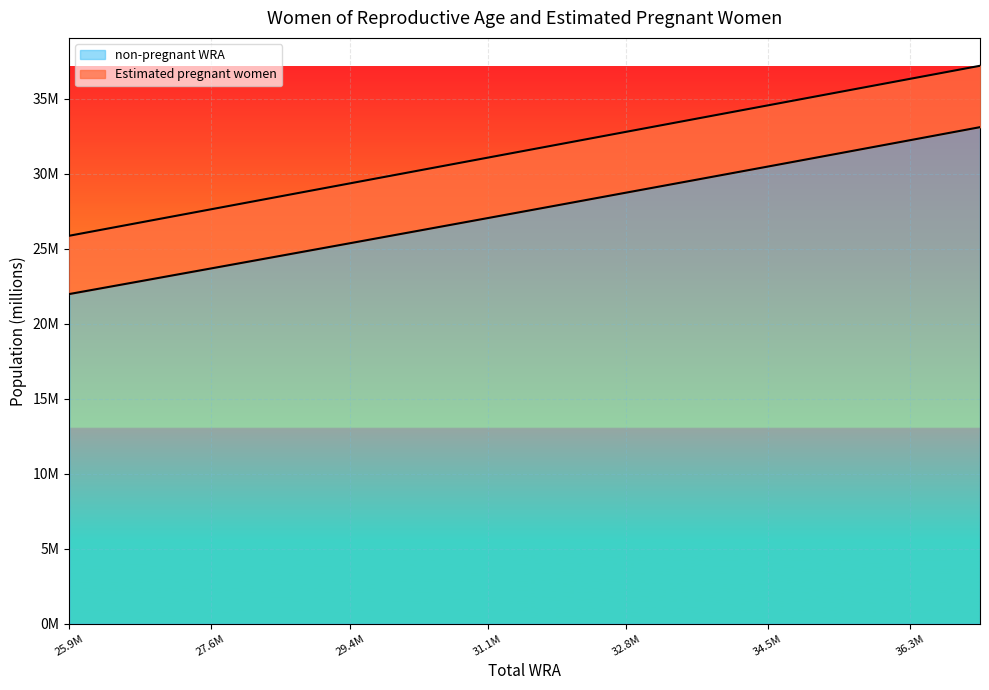

What is the difference between the maximum and minimum values?

11.1